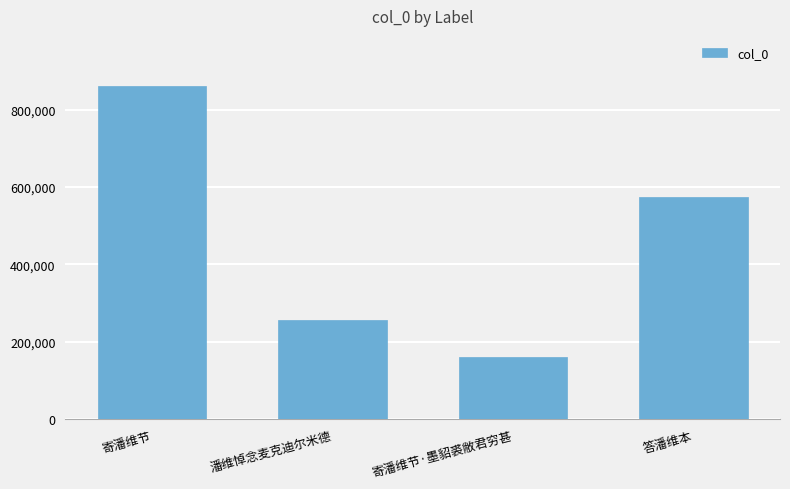

Reading right to left, transcribe all the data shown in this chart.

574122	160847	255336	861149